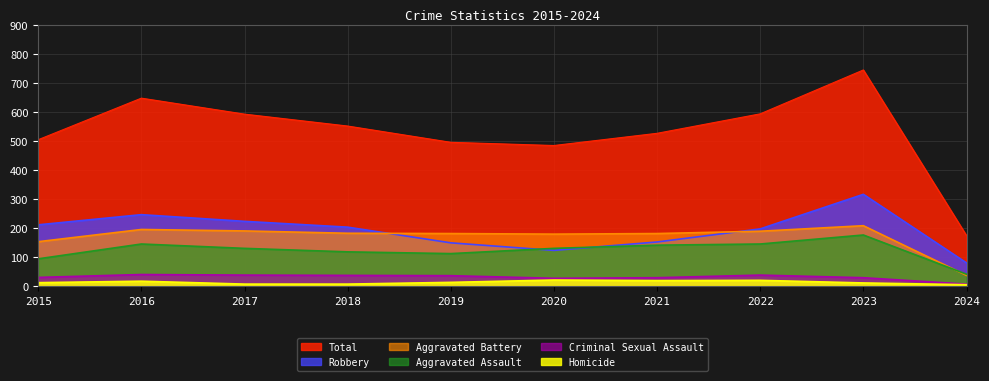

What is the value of the Aggravated Battery point at the 8th from the left?

190